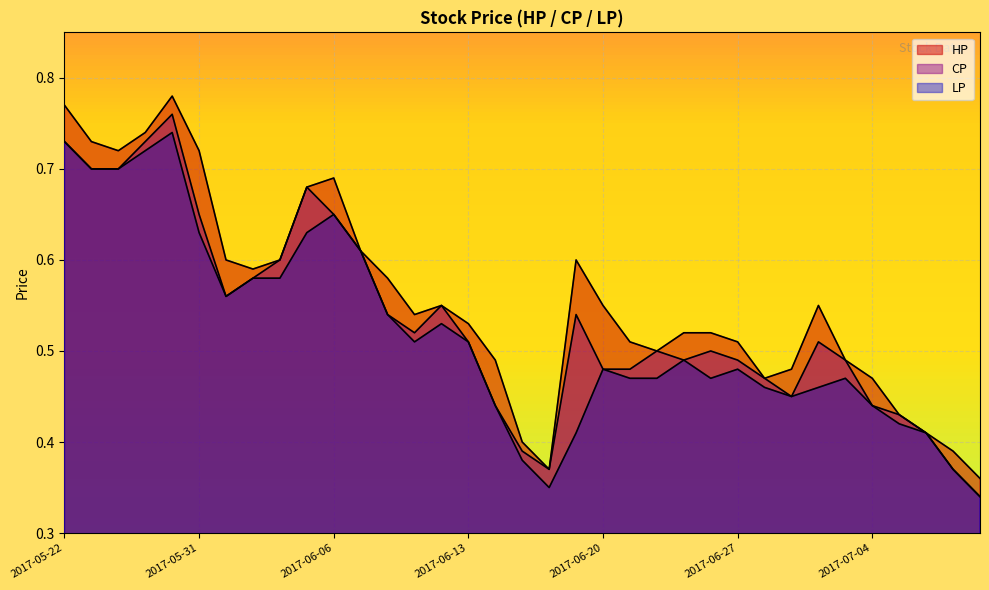

What are all the series names shown in the legend?

HP, CP, LP